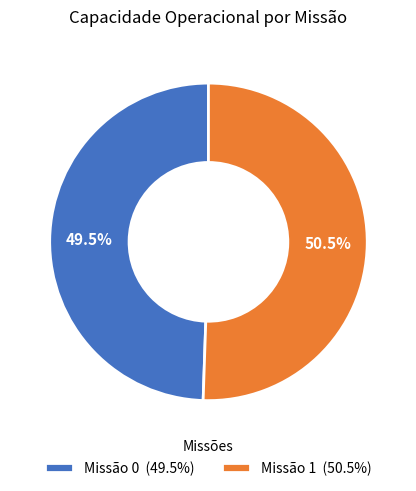

Approximately how many times larger is the value at Missão 1 (50.5%) compared to Missão 0 (49.5%)?

1.0